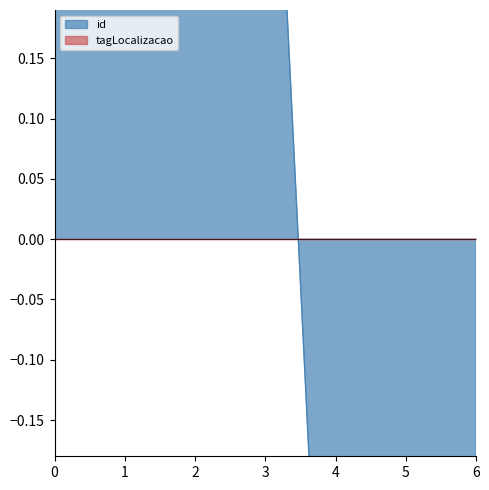

Which category has the lowest value across all series?

6